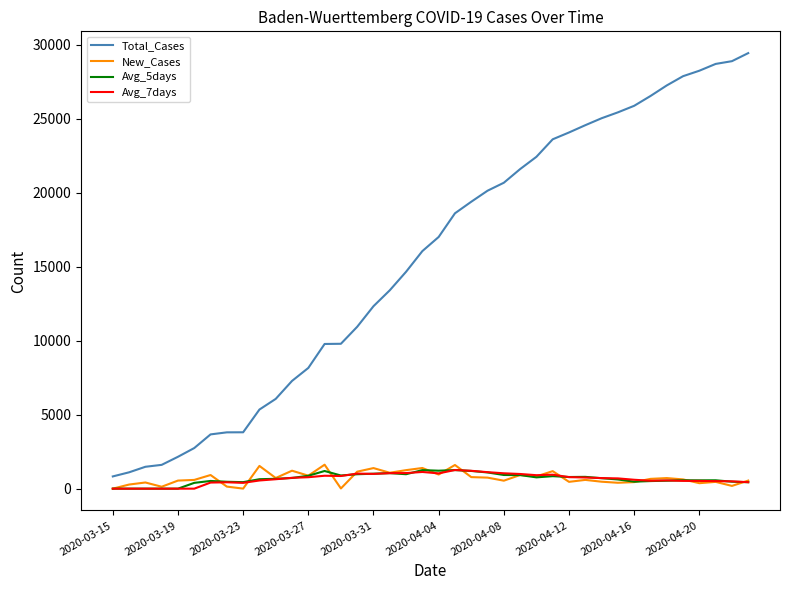

Which series has the largest total across all categories?

Total_Cases